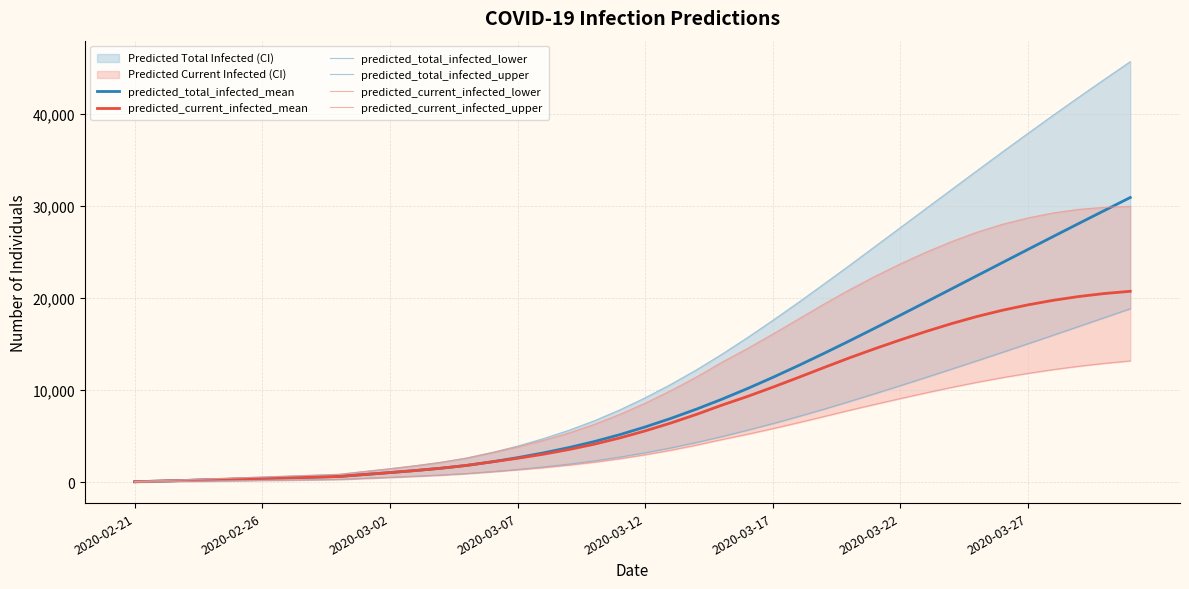

What position from the left is 39?

40